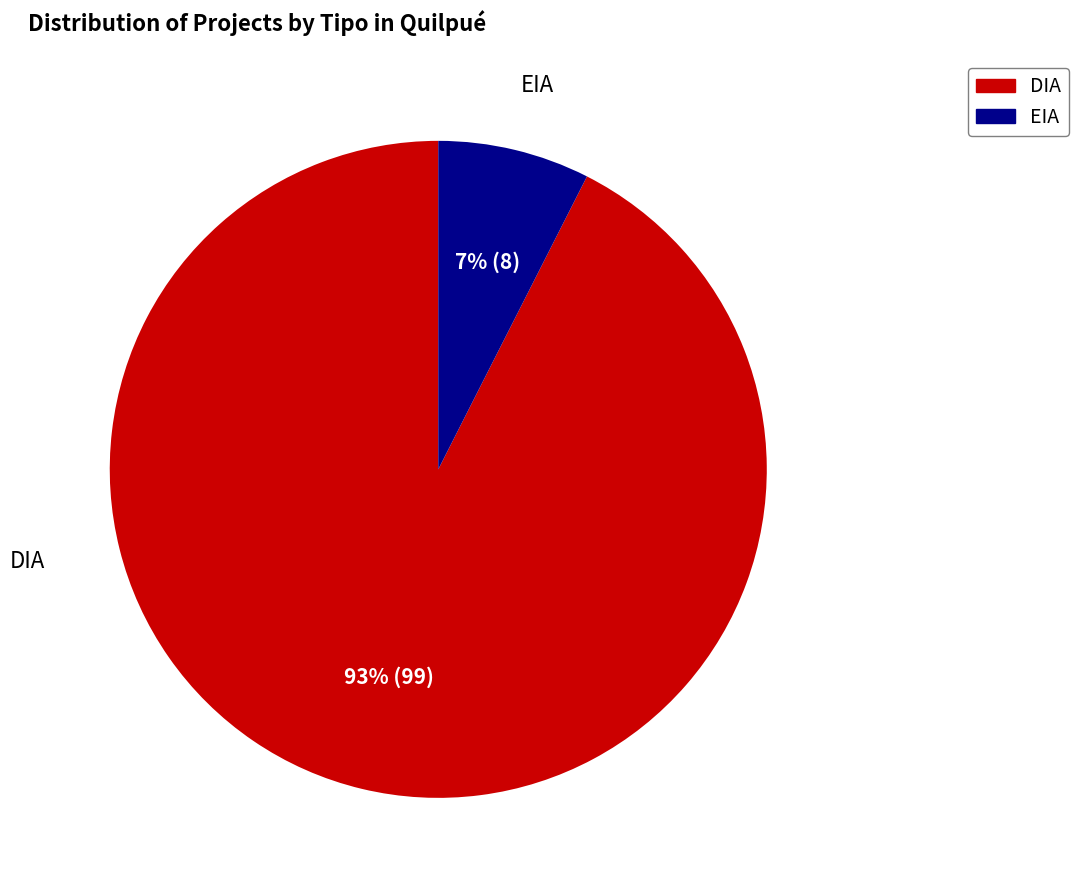

Which has a higher value, DIA or EIA?

DIA